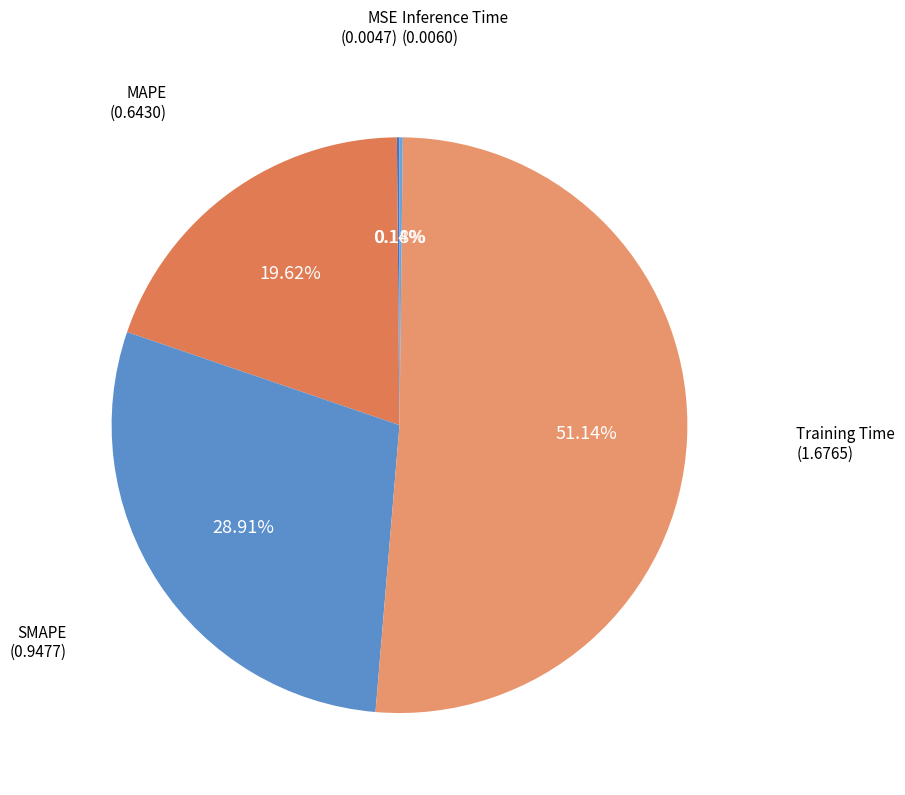

Does Training Time represent more than half of the total?

Yes